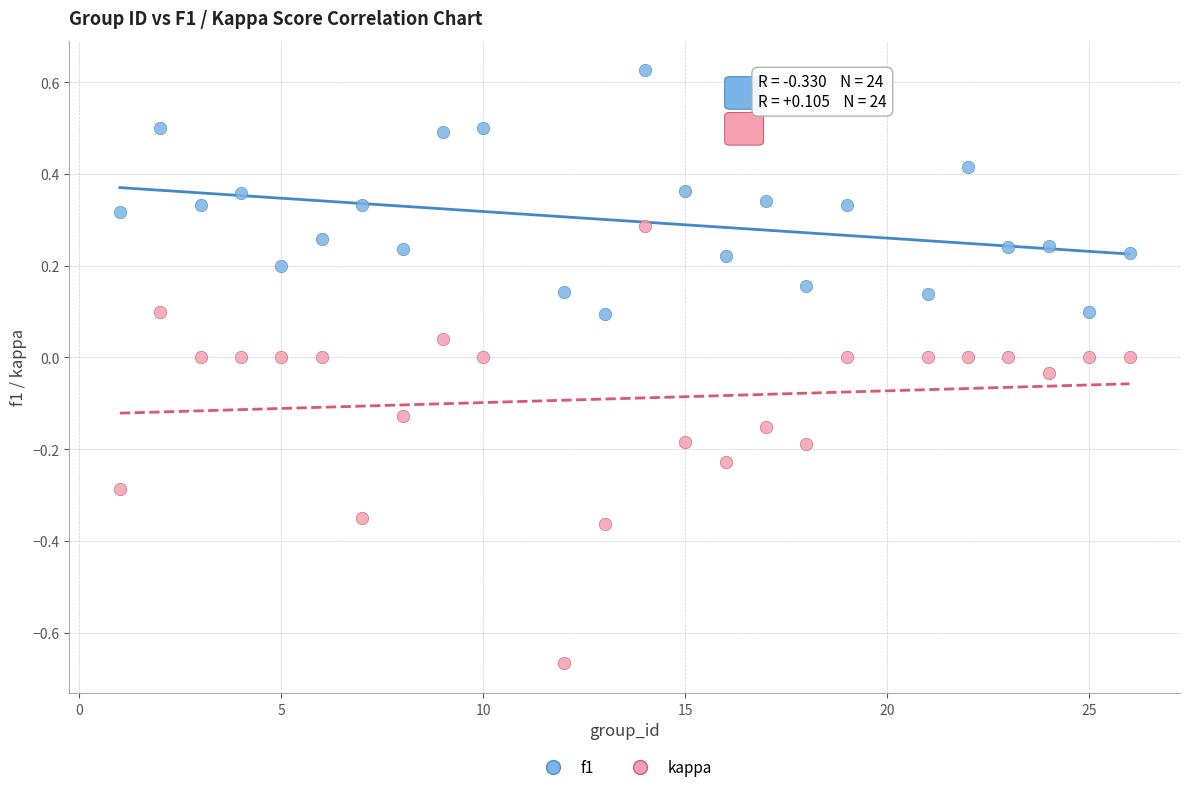

Across all data points, what is the range of Y values (max minus min)?

1.3